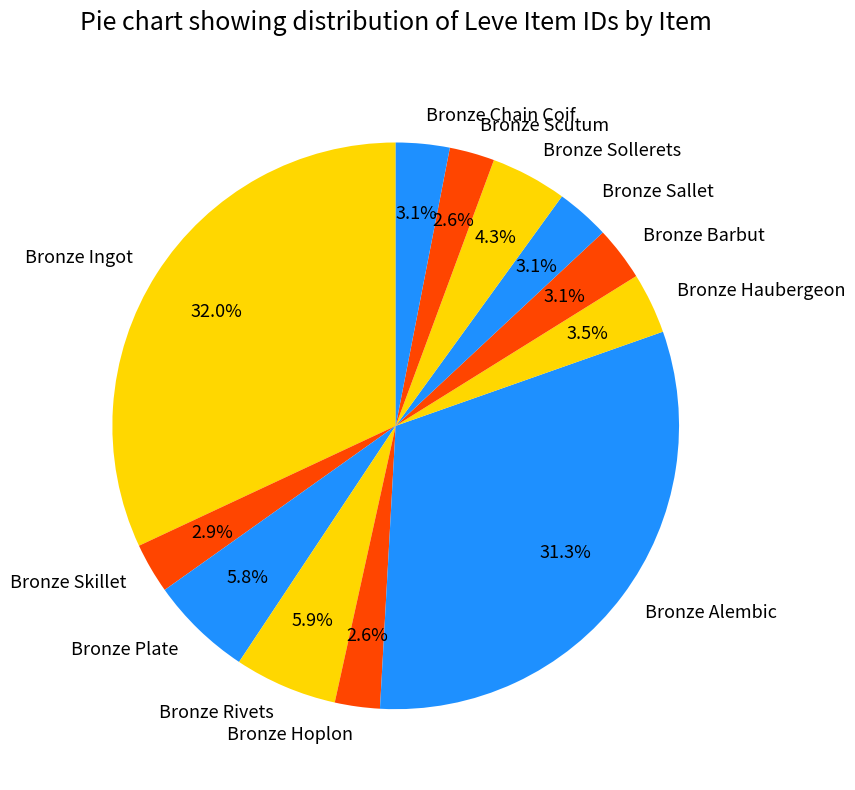

What is the largest slice in the pie chart?

Bronze Ingot